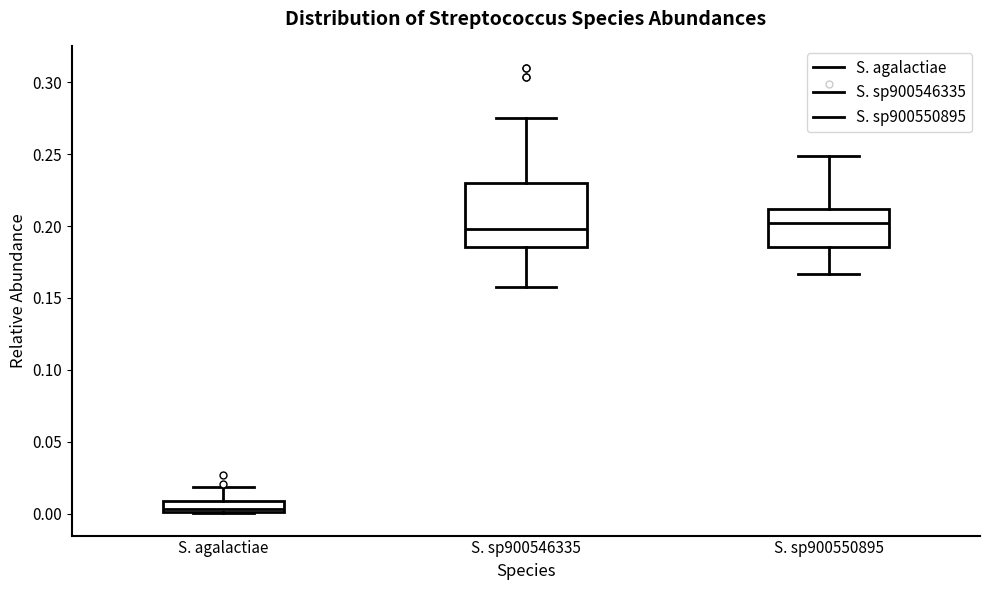

Where is the lower edge of the box for S. agalactiae on the y-axis? The values are not printed on the chart, so give them approximately, as read against the axis.

0.000